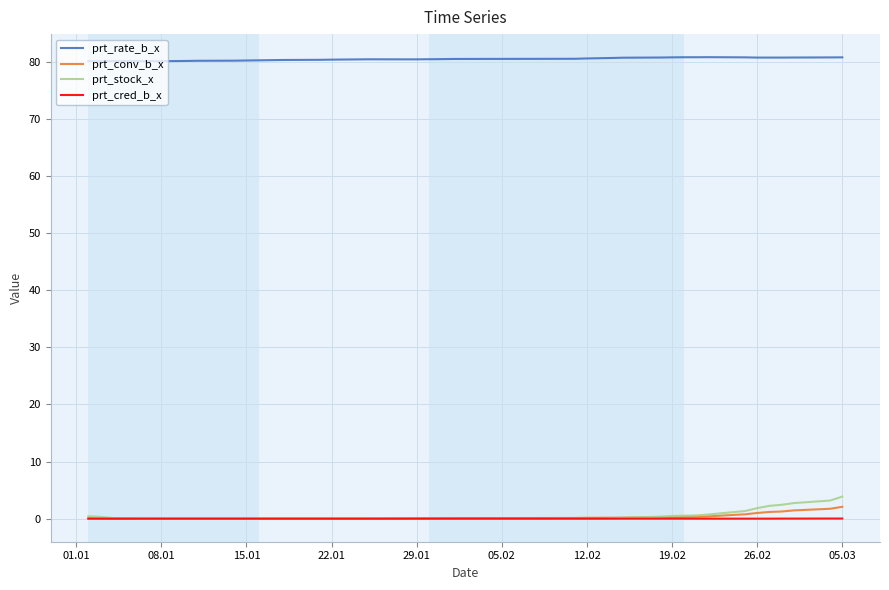

What is the greatest value displayed?

80.8